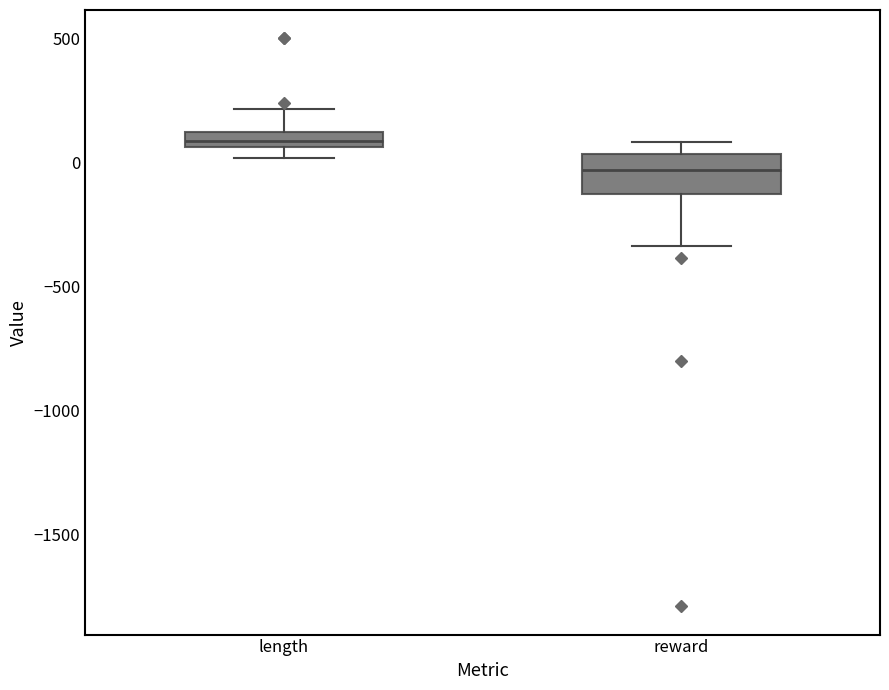

Comparing the boxes themselves (not the whiskers), which one is the tallest?

reward